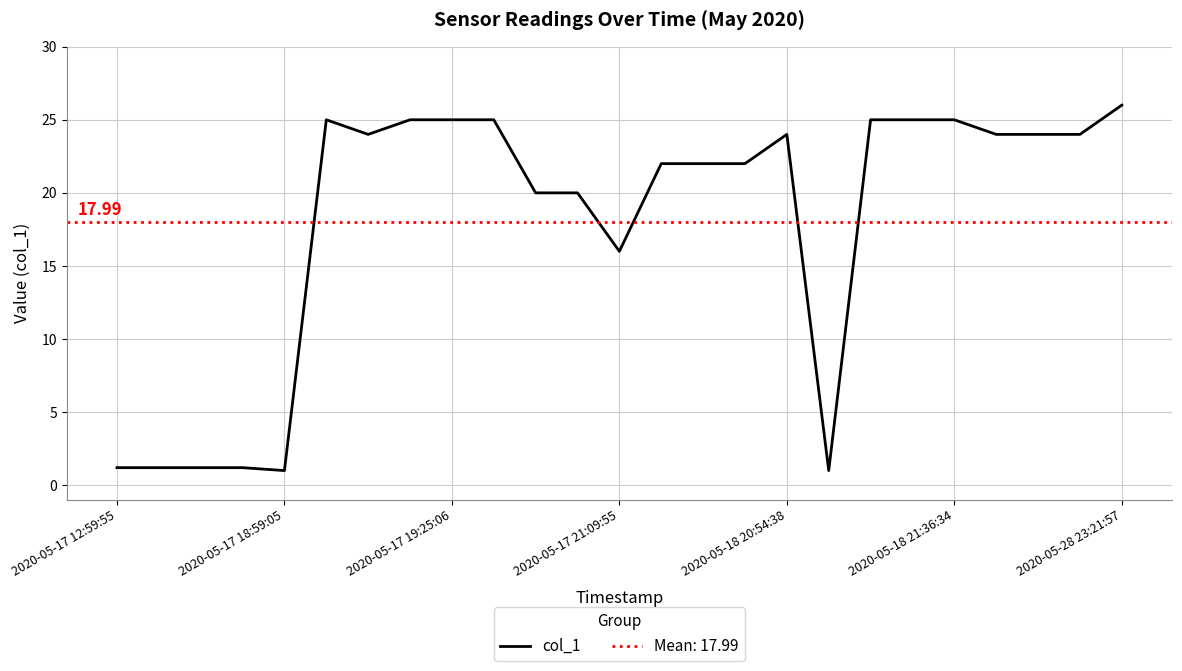

What is the label of the 19th point from the left?

18